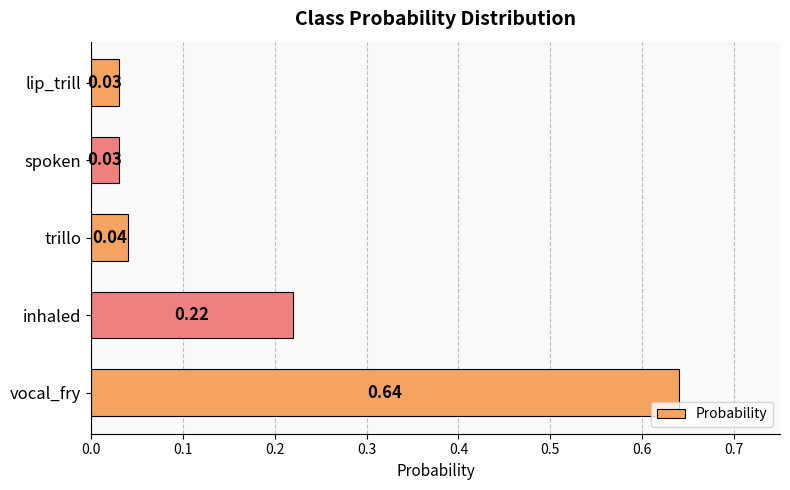

What is the difference between the values at inhaled and vocal_fry?

0.4